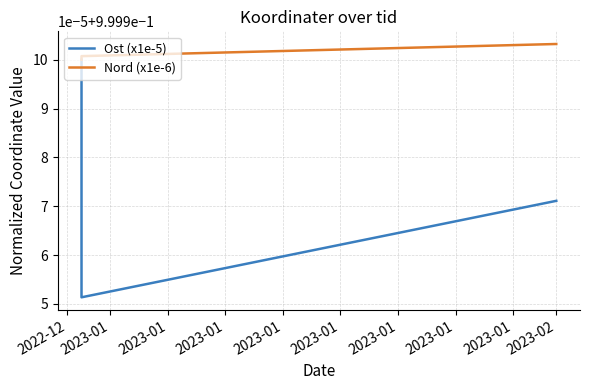

True or false: Ost (x1e-5) has a value of 0.3 at 2023-01.

False